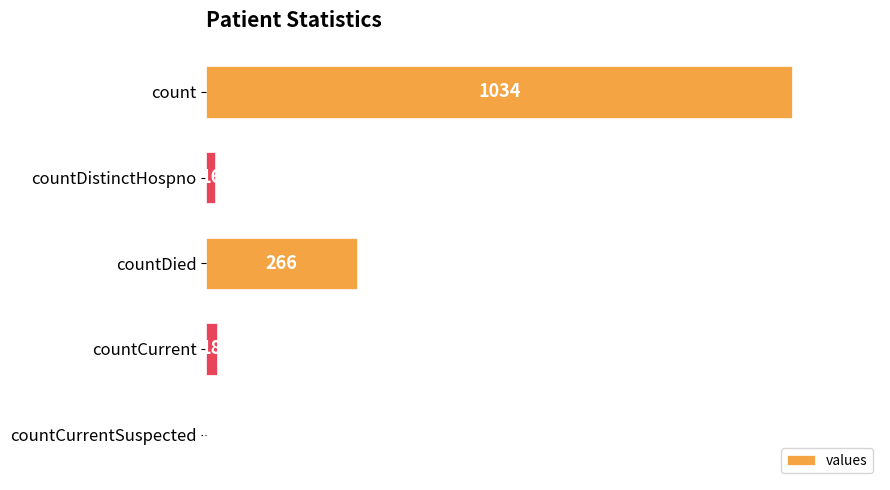

Which label corresponds to the largest value in the chart?

count